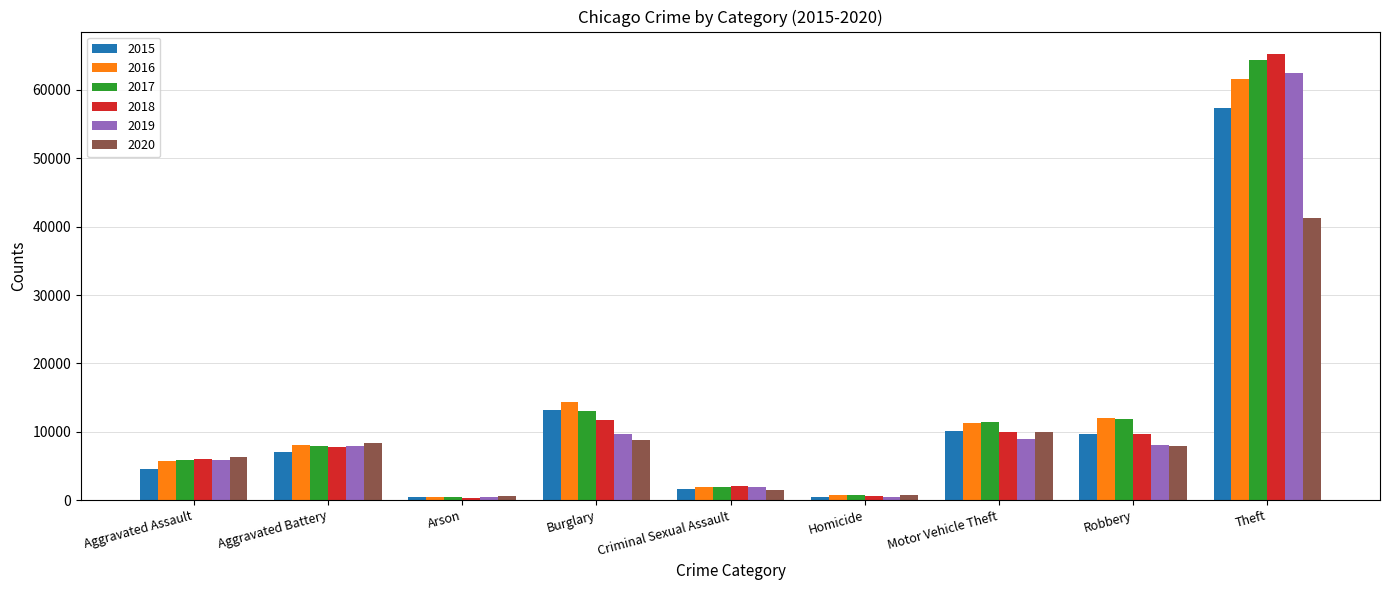

Where is 2015 nearest to the value 28899?

Burglary